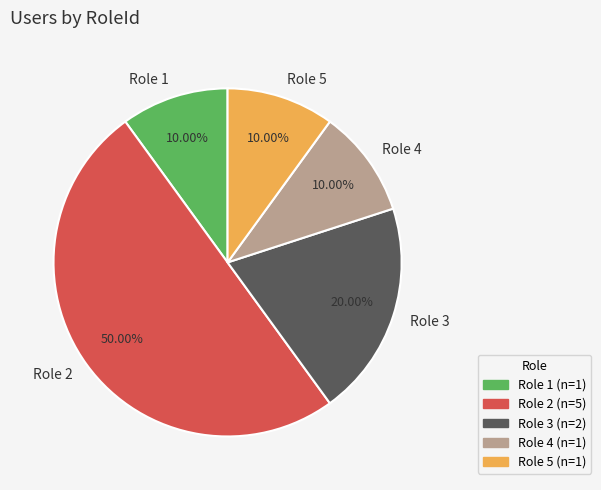

Does Role 4 account for over 50% of the chart?

No